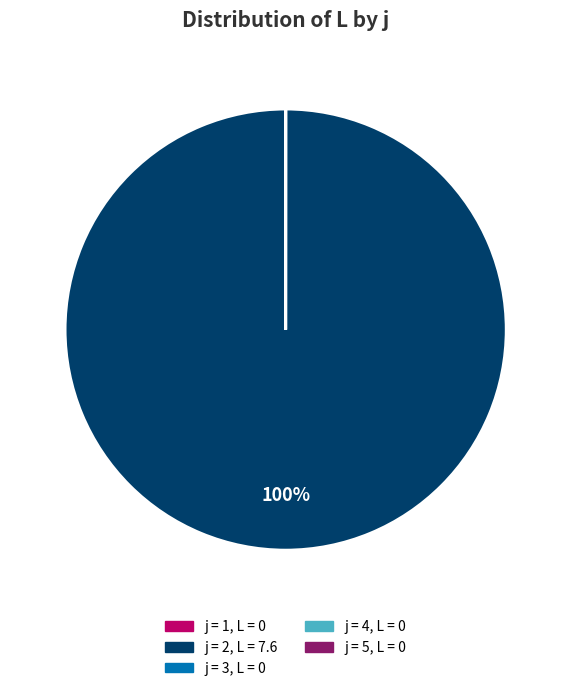

Does any single category account for the majority?

Yes